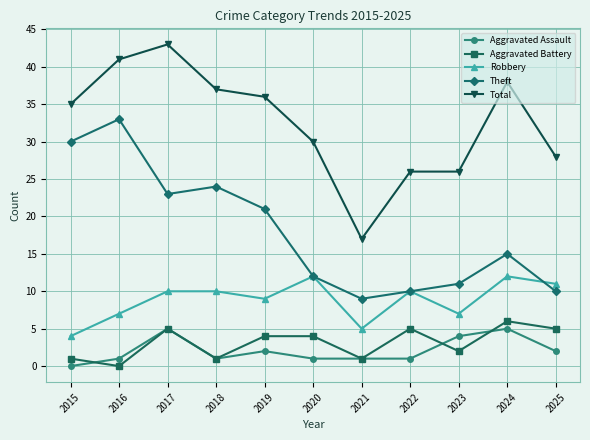

True or false: Theft and Aggravated Battery intersect in this chart.

False